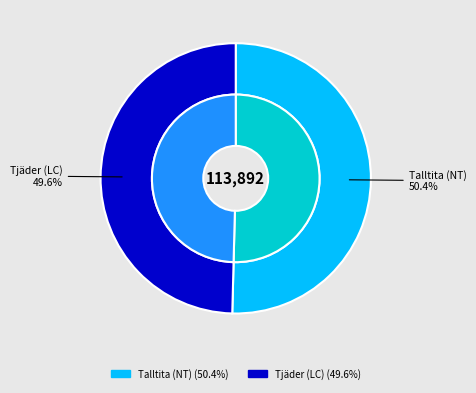

What is the smallest slice in the pie chart?

Tjäder (LC)